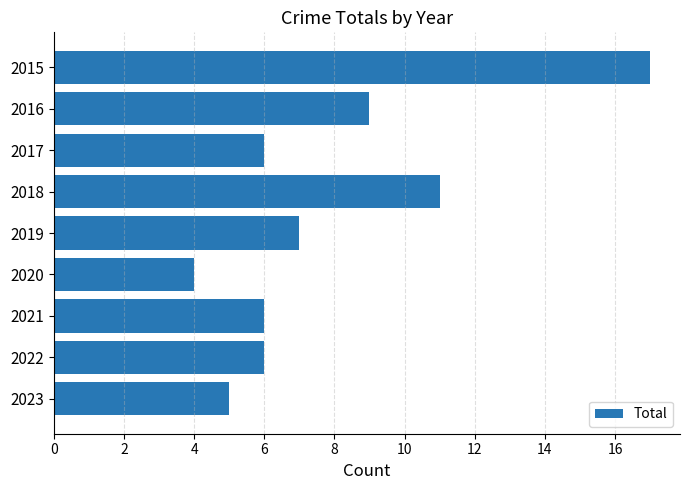

What is the sum of all values?

71